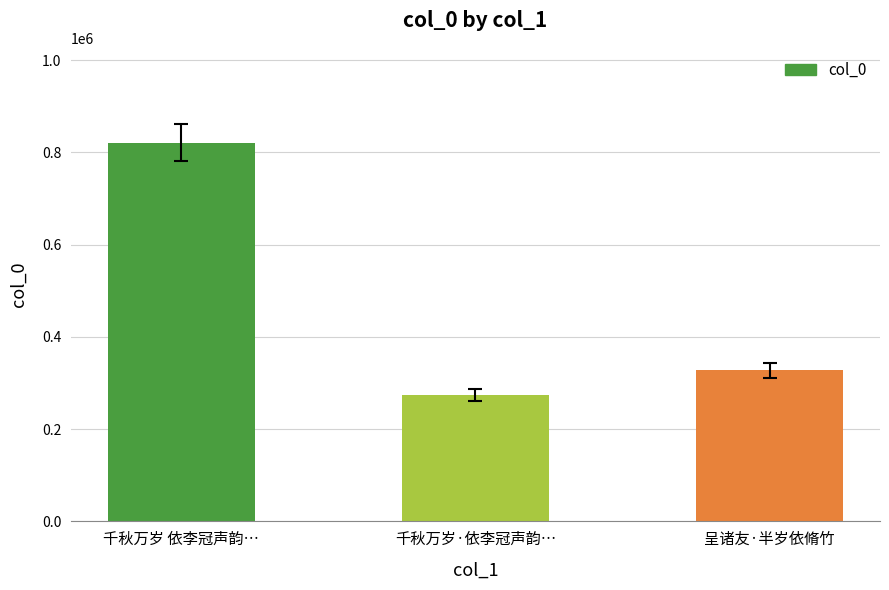

What position from the left is 呈诸友·半岁依脩竹?

3